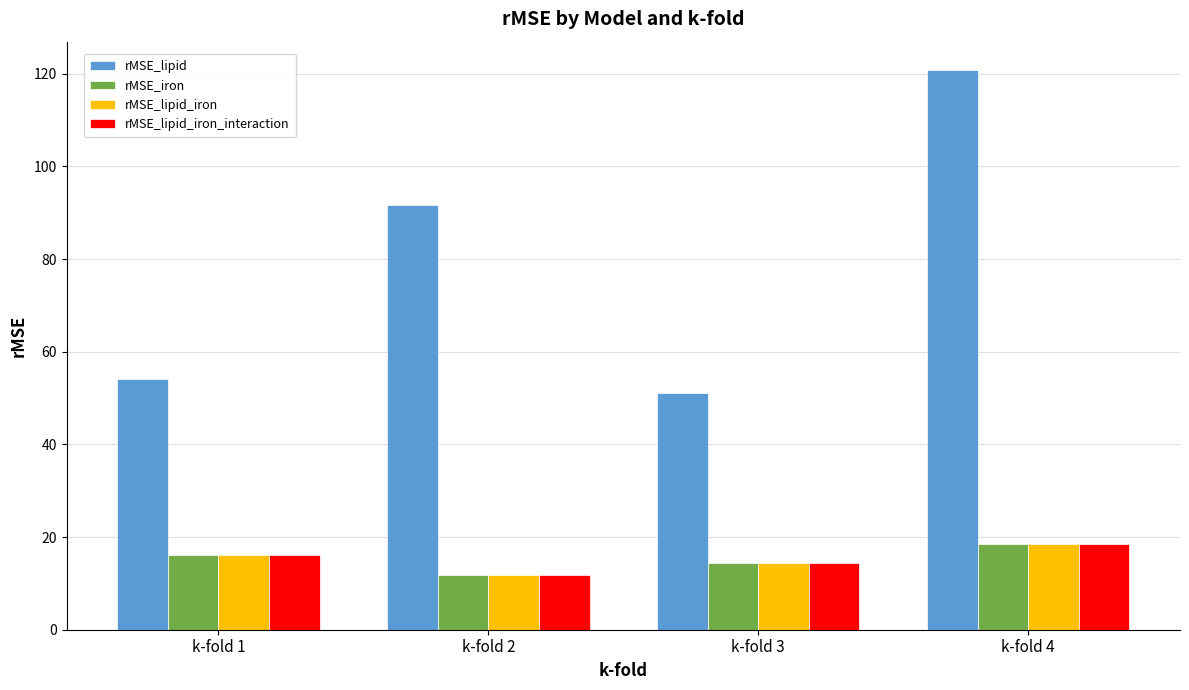

The rMSE_lipid_iron series shows 16.2 at k-fold 1. True or false?

True